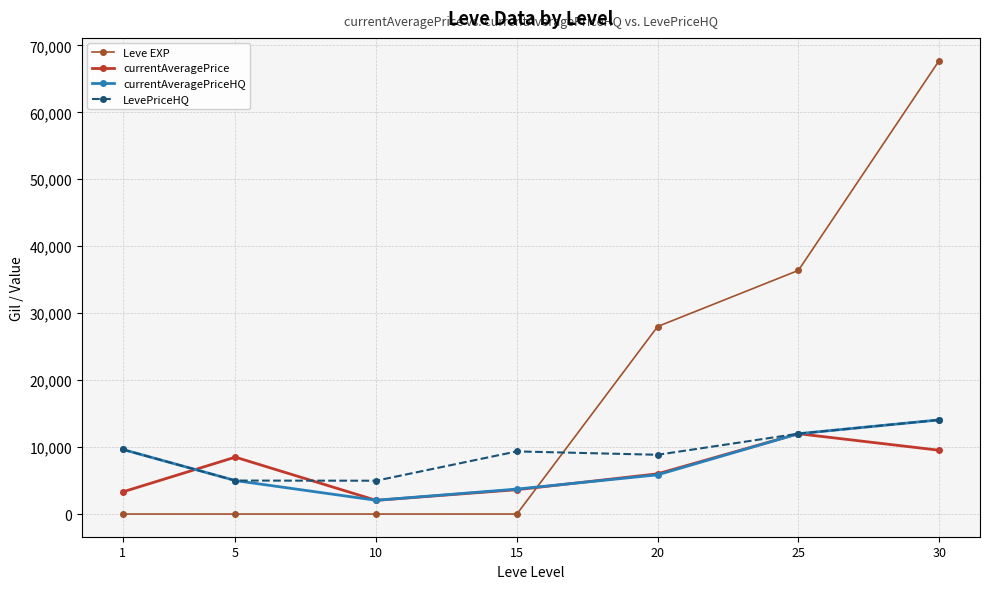

What is the average value of the Leve EXP series?

18877